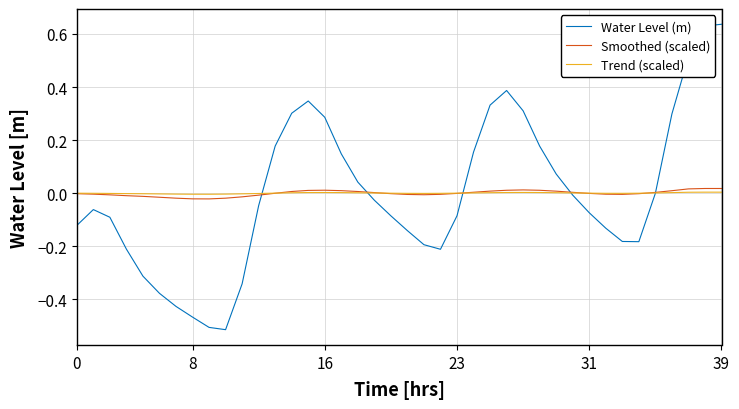

How many lines are shown in the chart?

3